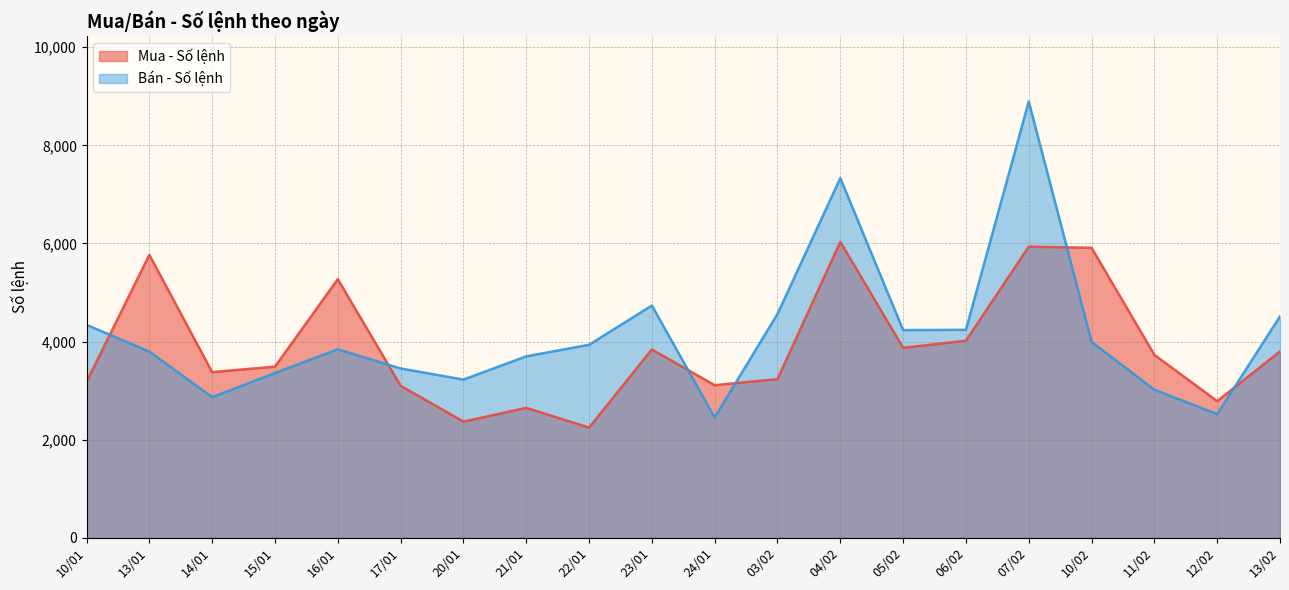

Rank the categories by Mua - Số lệnh value from highest to lowest.

04/02, 07/02, 10/02, 13/01, 16/01, 06/02, 05/02, 23/01, 13/02, 11/02, 15/01, 14/01, 03/02, 10/01, 24/01, 17/01, 12/02, 21/01, 20/01, 22/01